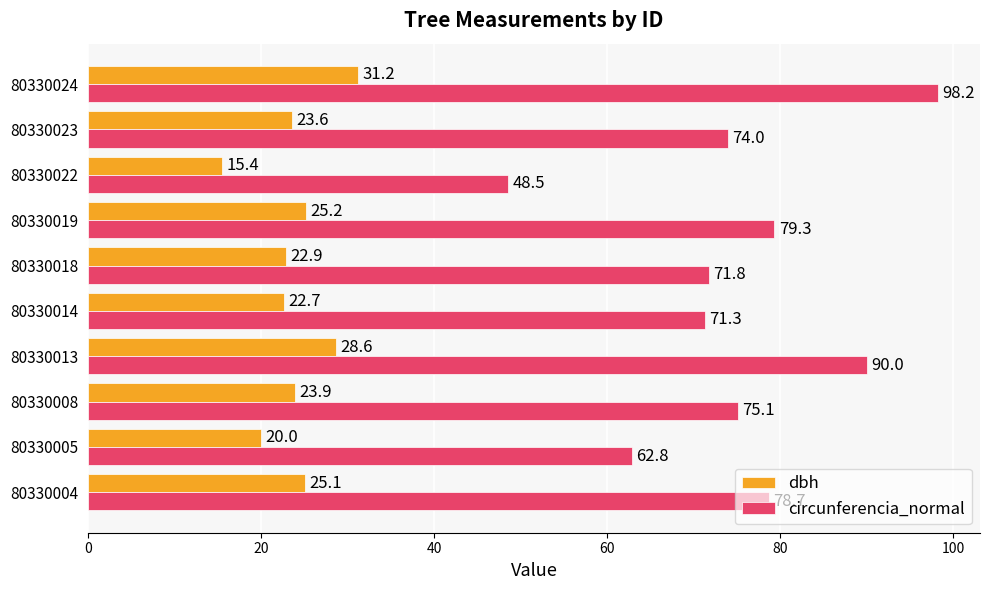

List the labels in order of dbh value, smallest first.

80330022, 80330005, 80330014, 80330018, 80330023, 80330008, 80330004, 80330019, 80330013, 80330024